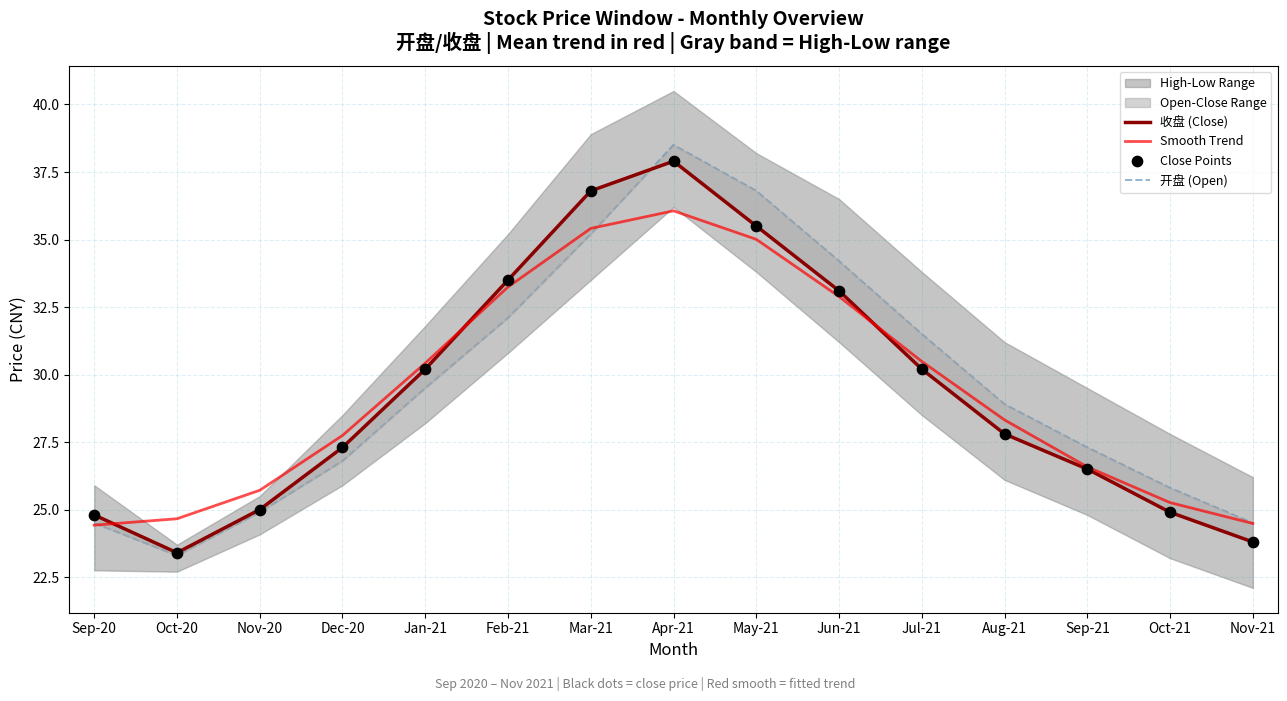

Which series contains the highest Y value?

开盘 (Open)